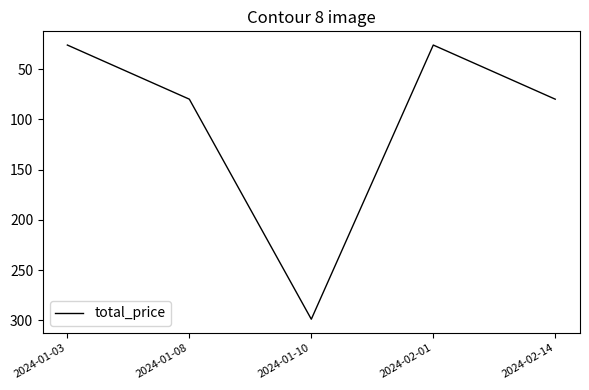

Is it true that the value at 2024-01-10 is 497.1?

False